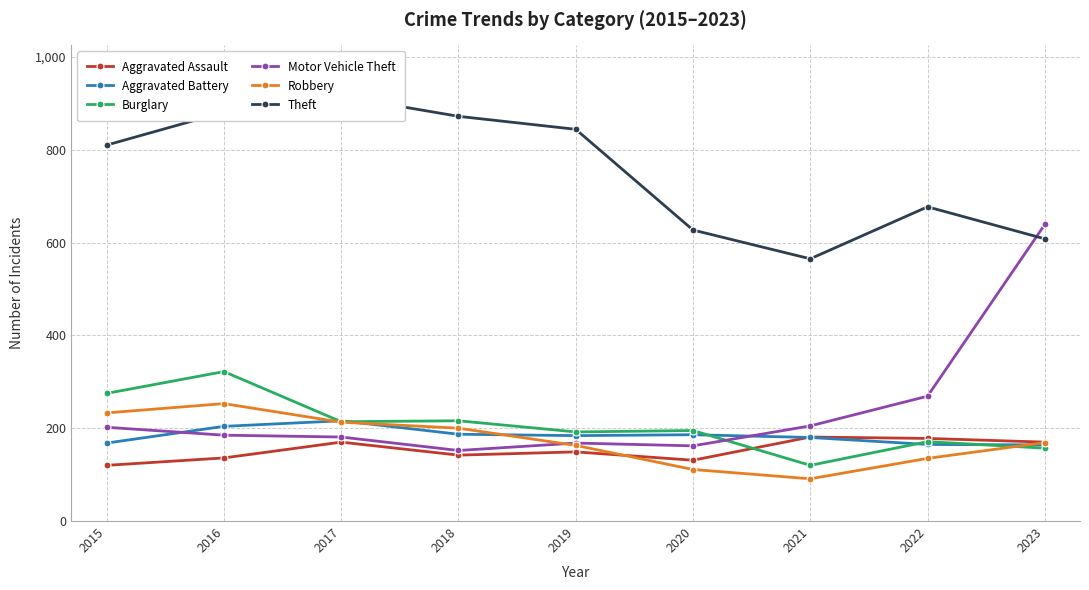

What is the average value of the Aggravated Assault series?

153